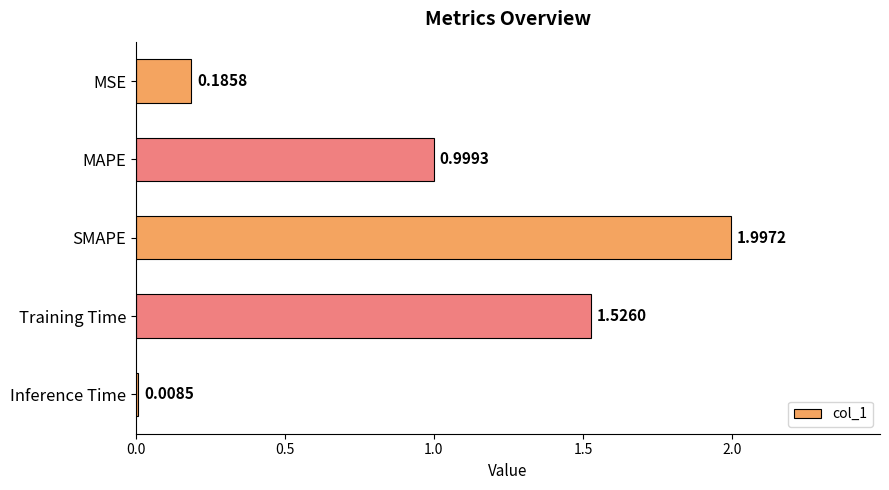

Are the bars grouped side by side (vs. stacked)?

No